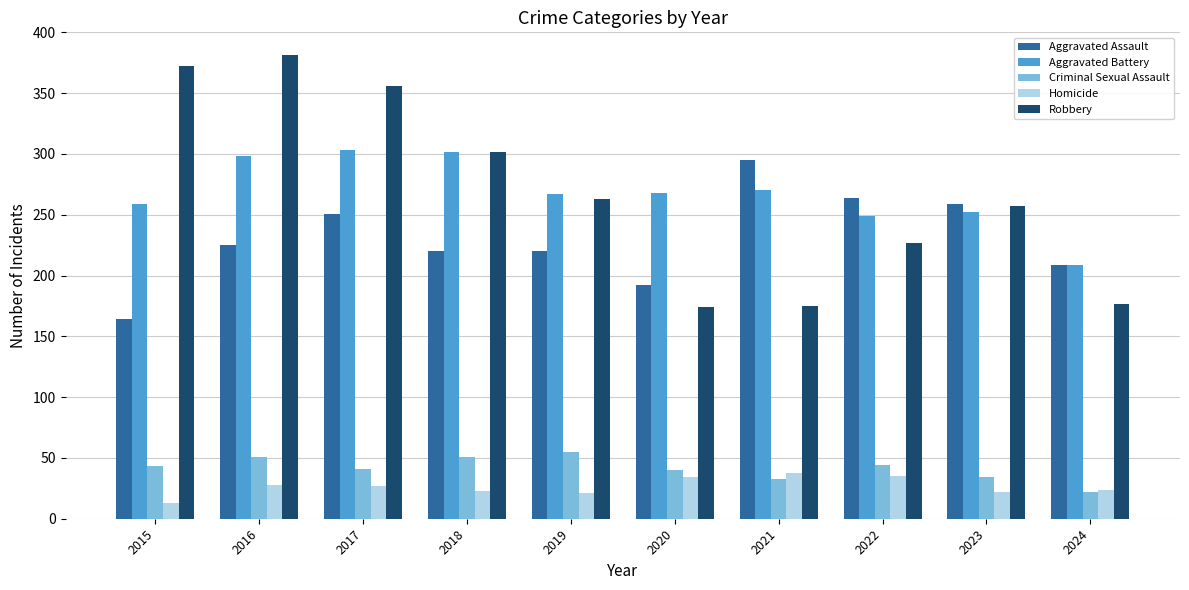

Is the value of Aggravated Assault at 2017 greater than the value of Aggravated Battery at 2016?

No